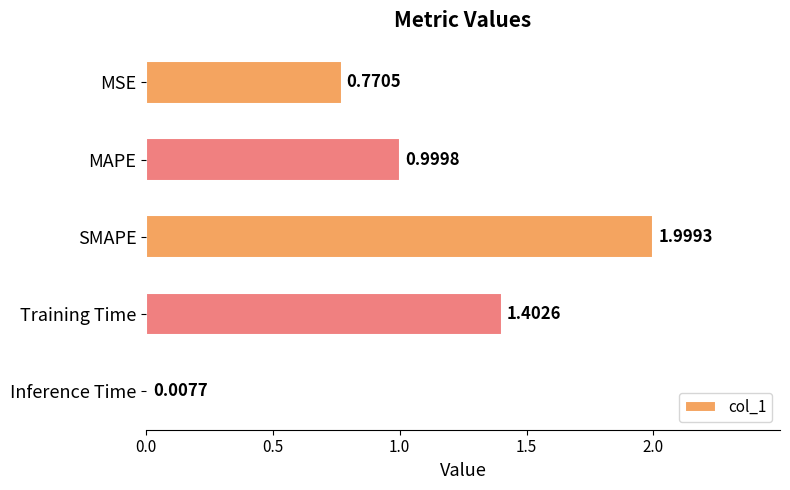

What is the sum of all values?

5.2